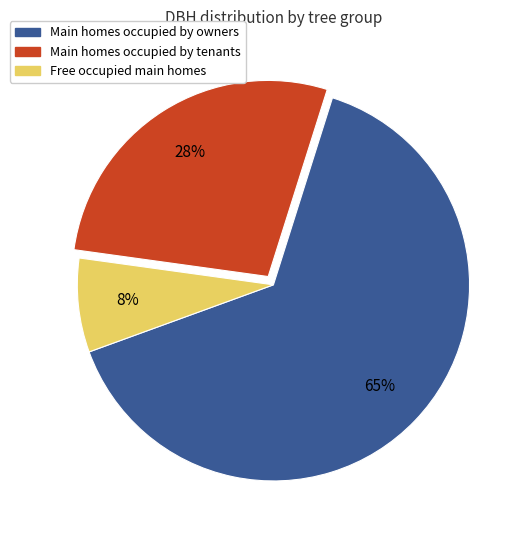

Is there any slice that represents more than half of the pie?

Yes